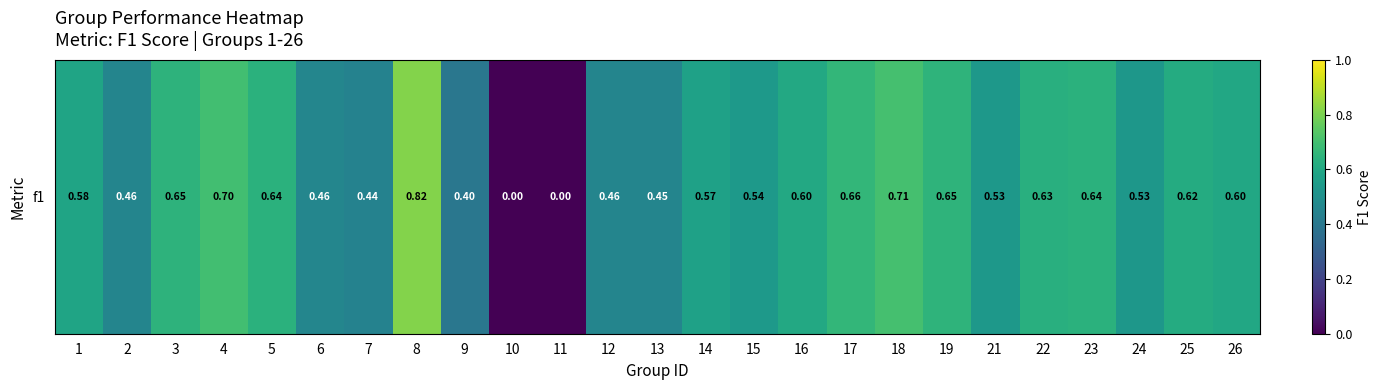

Count the number of data series in this chart.

1